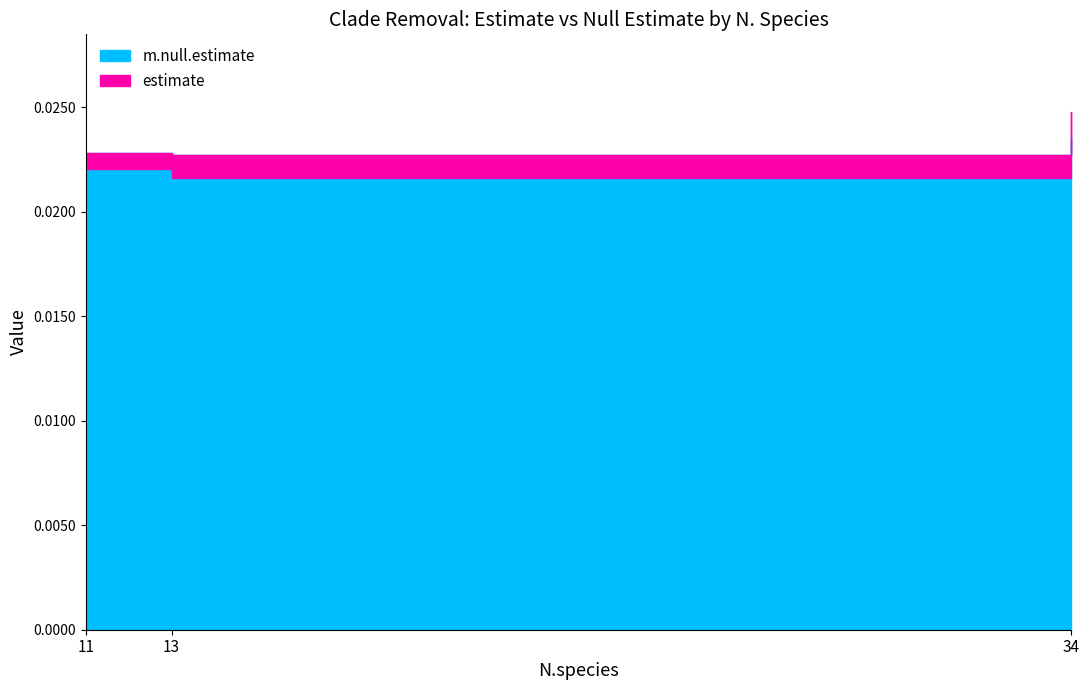

Does the chart display data point markers on the line(s)?

No